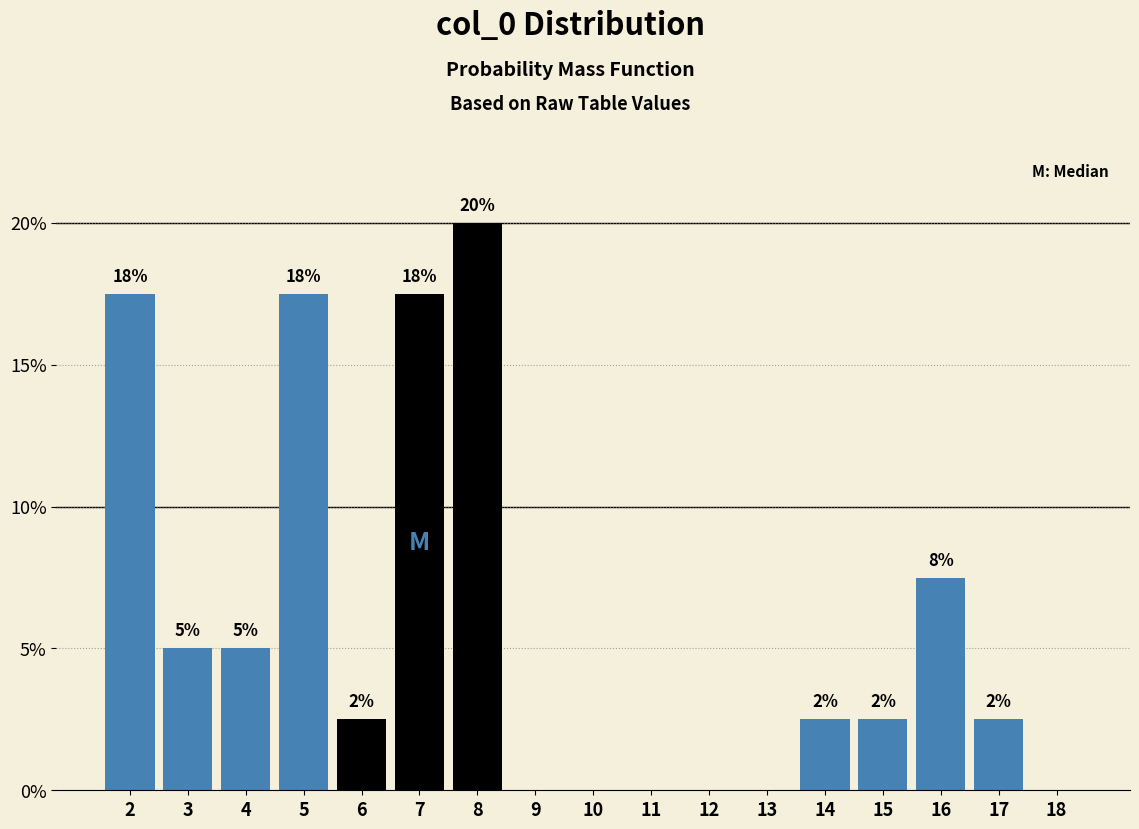

Are the bars horizontal?

No